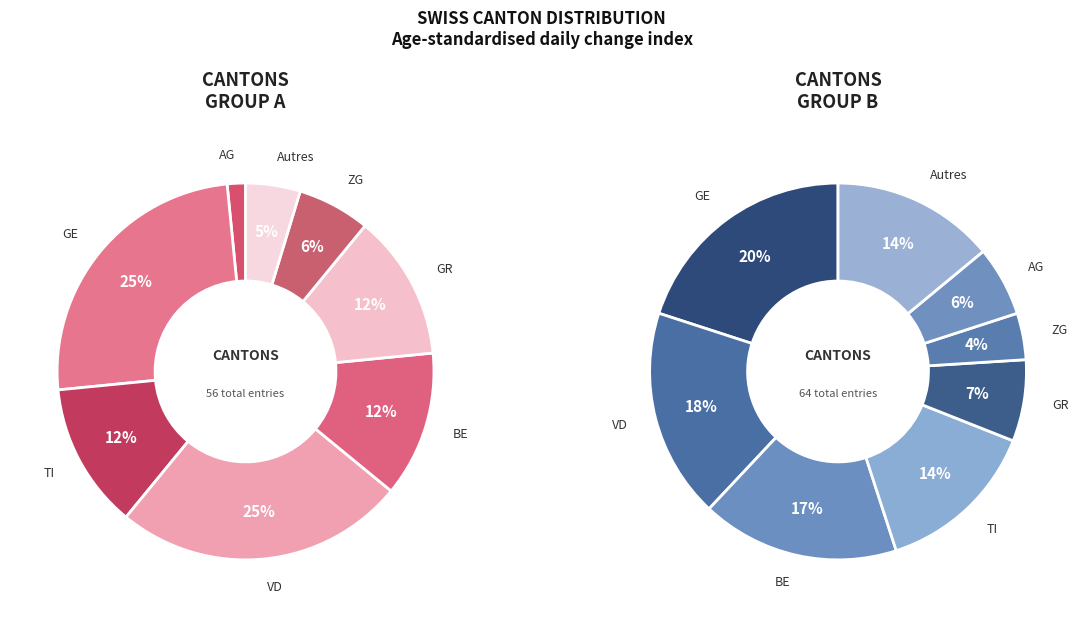

Is there any slice that represents more than half of the pie?

No